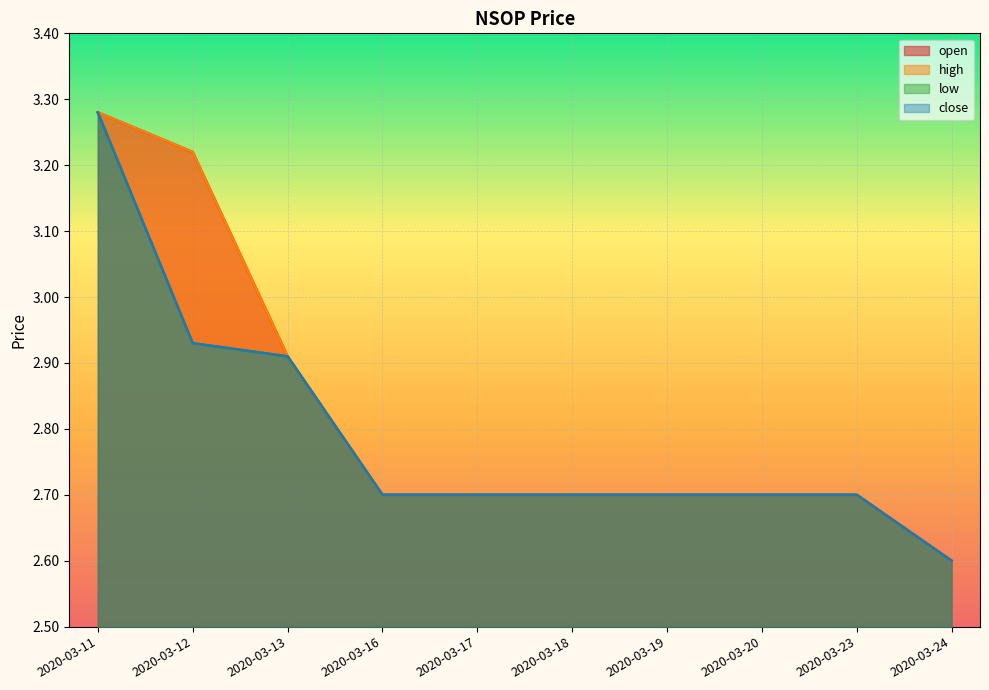

How many data points does each series have?

10